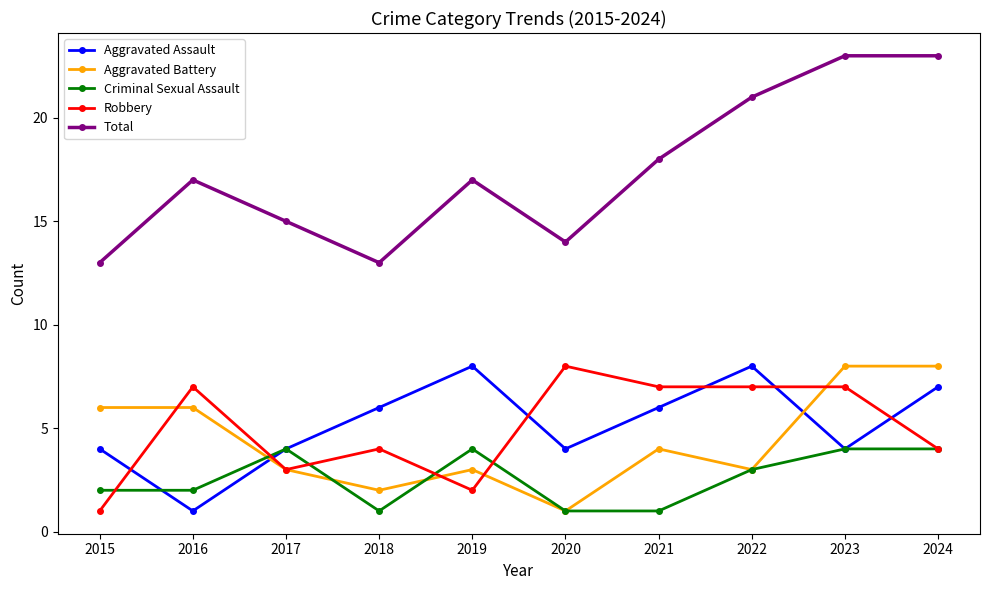

Where is the first local maximum for Criminal Sexual Assault?

2017